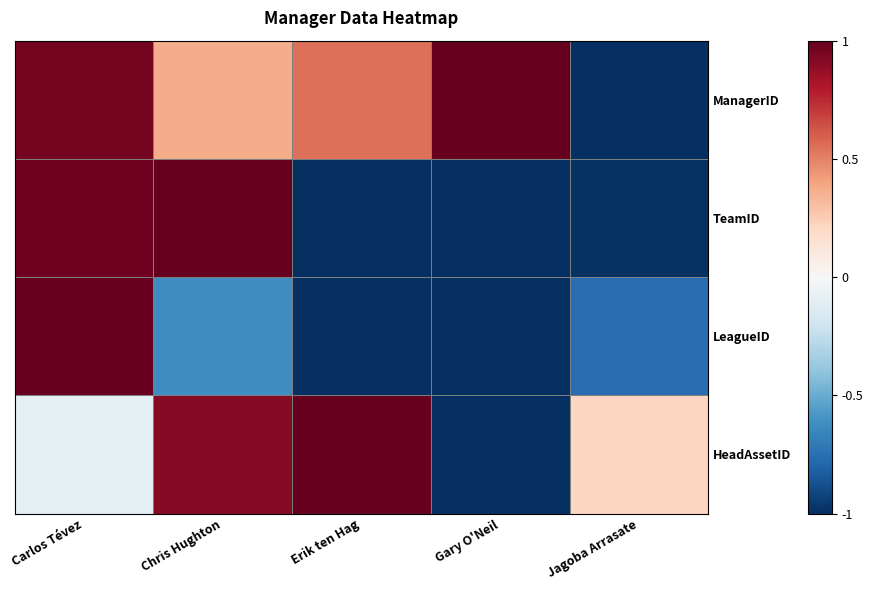

Which series has the largest total across all categories?

ManagerID